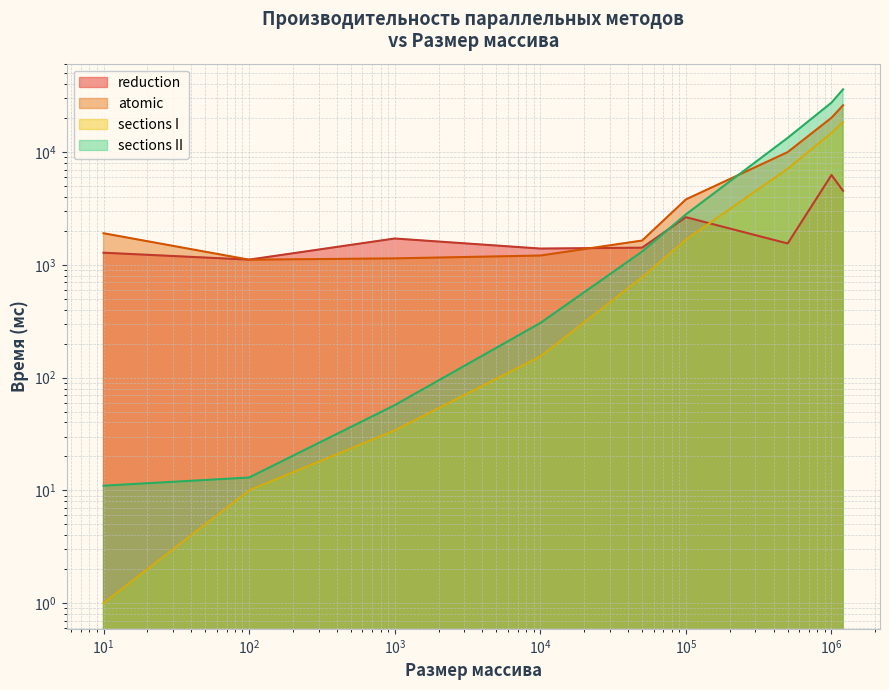

What is the value of the reduction point at the 5th from the left?

1420